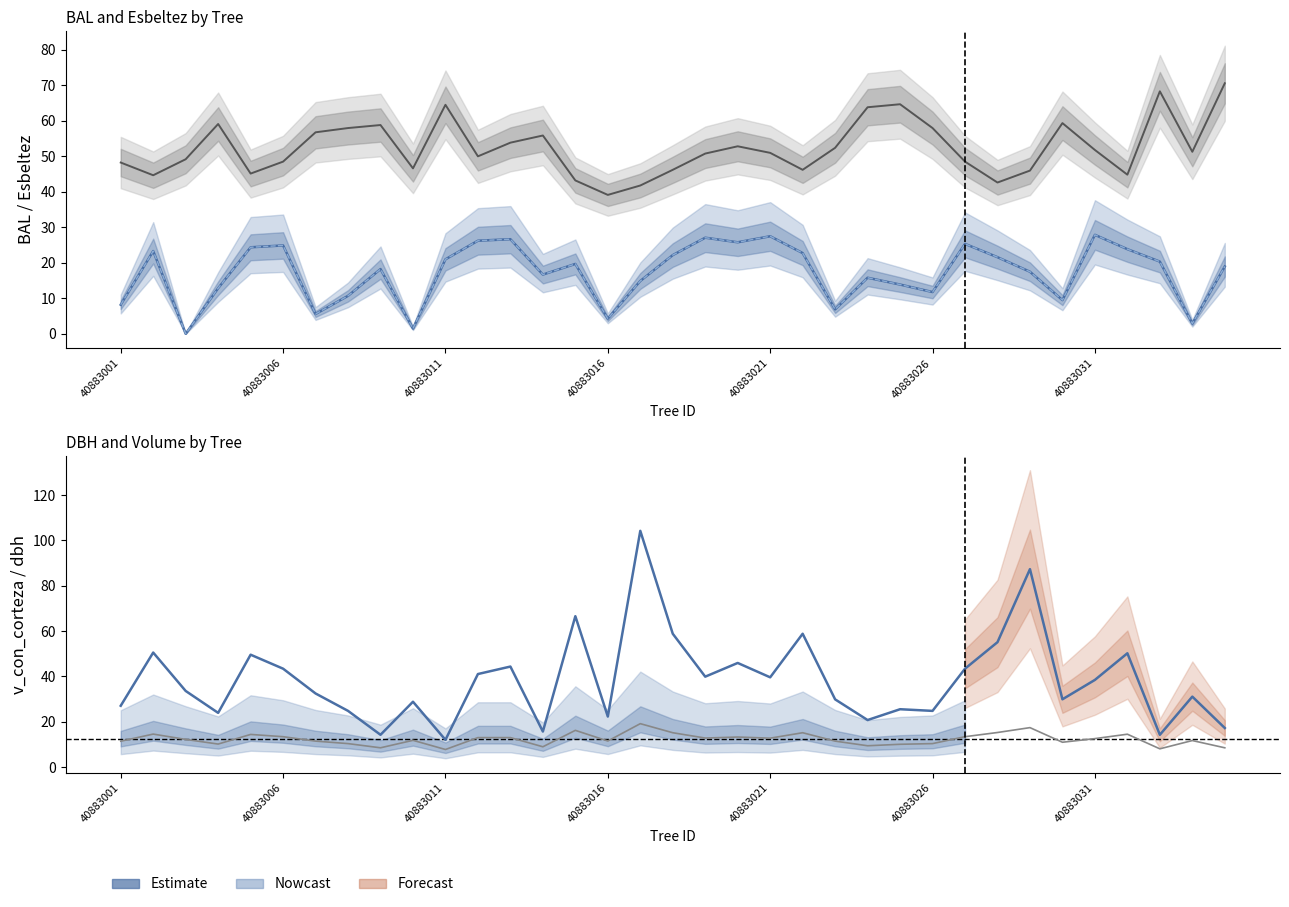

Is this an area chart (filled region under the line)?

No